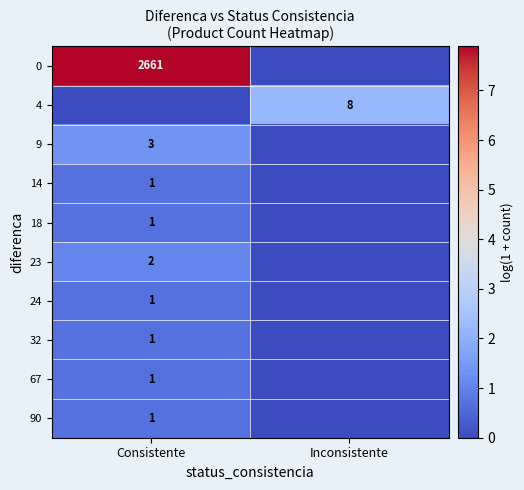

Is the value of 9 at Consistente greater than the value of 4 at Inconsistente?

No